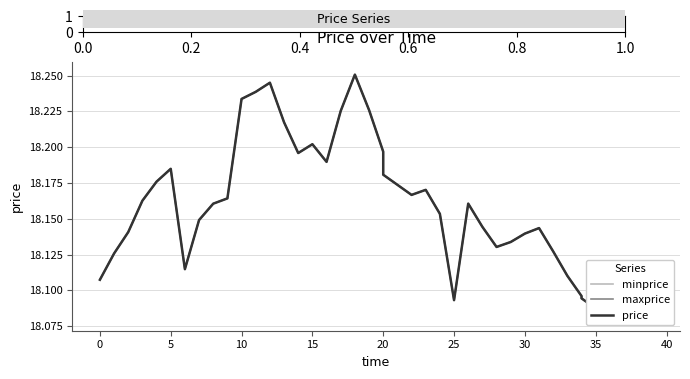

True or false: price and minprice intersect in this chart.

False